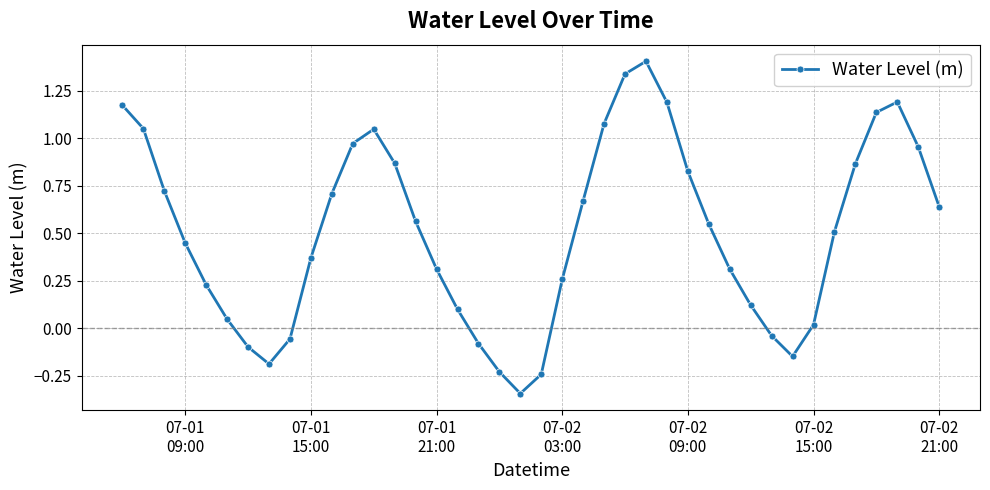

How many points are higher than both their immediate neighbors (excluding endpoints)?

3